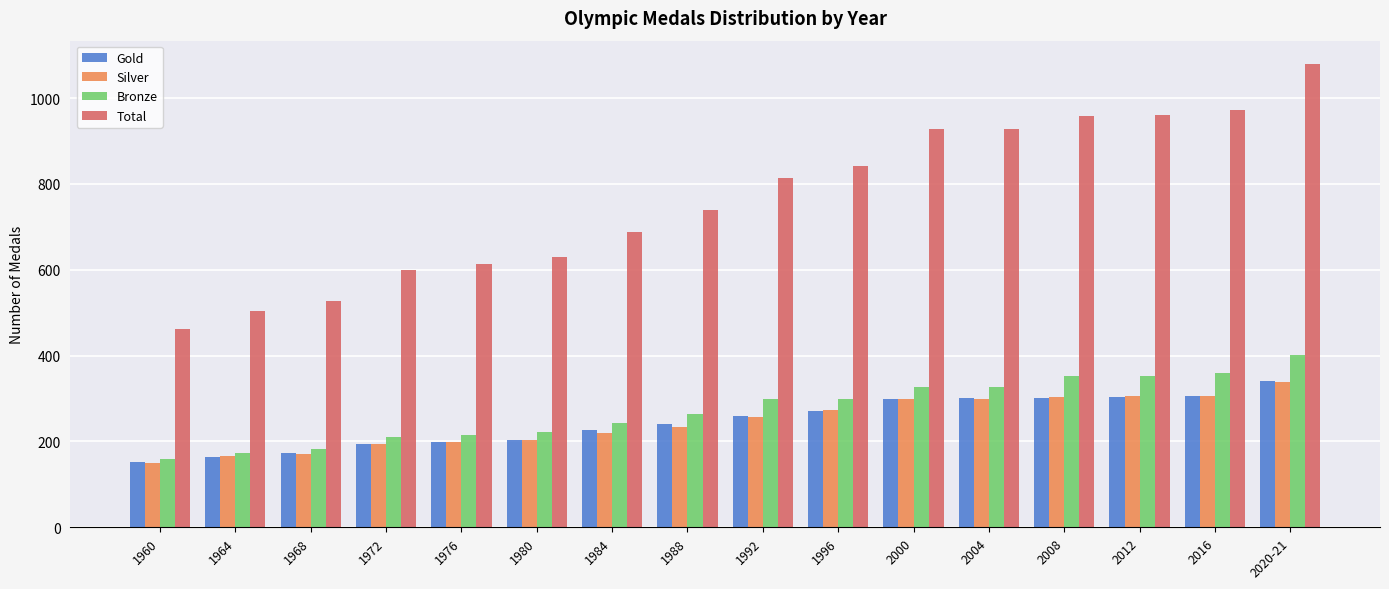

Between 1976 and 1984, which series saw the biggest shift?

Total